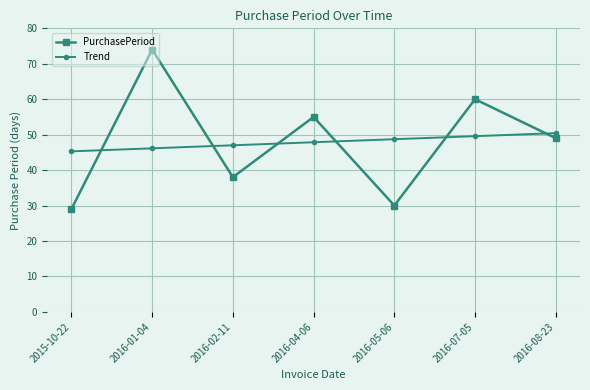

Is this an area chart (filled region under the line)?

No